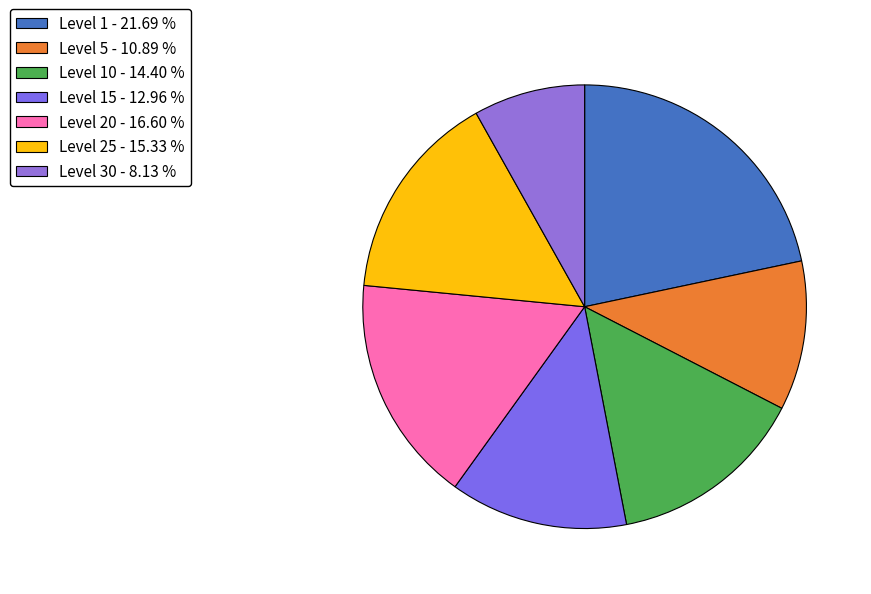

Count the number of slices in the pie.

7